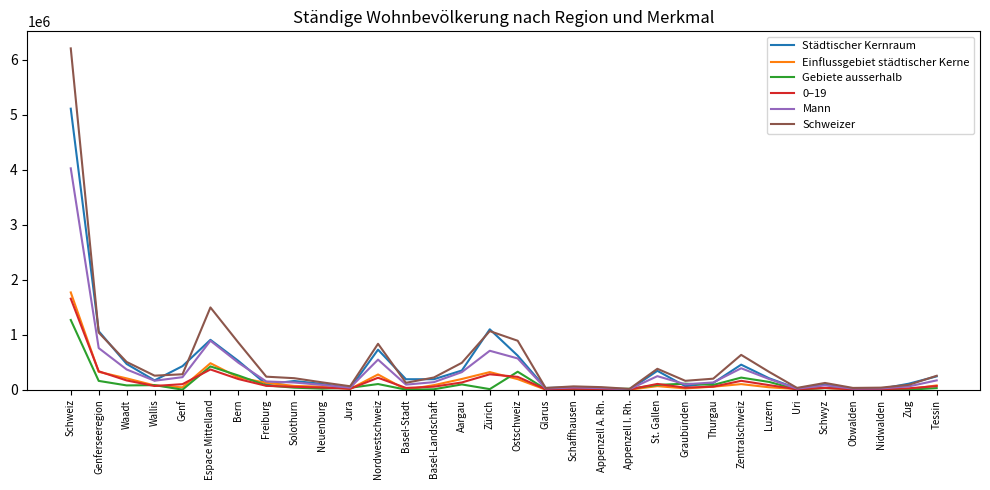

True or false: Schweizer has a value of 160440 at Graubünden.

True